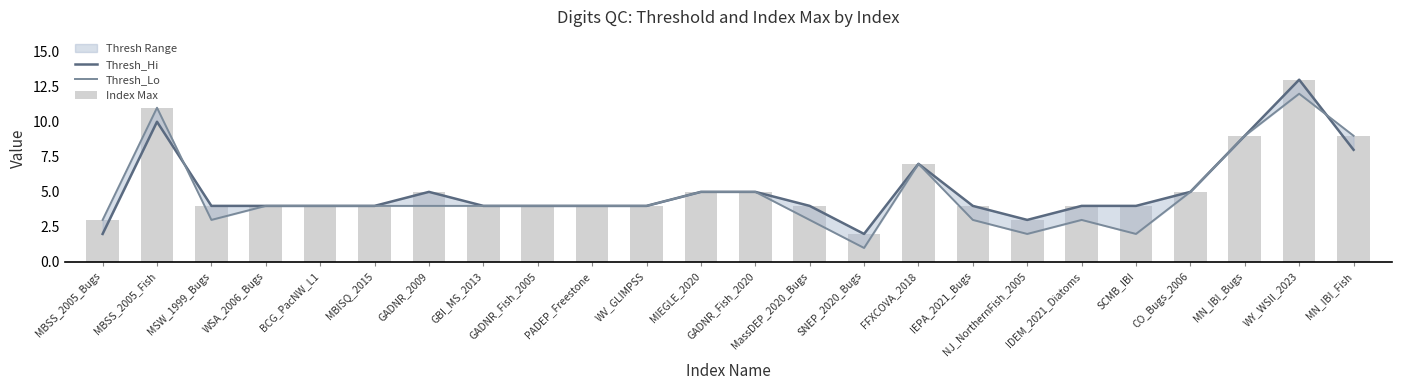

What is the sum of all Thresh_Lo values?

115